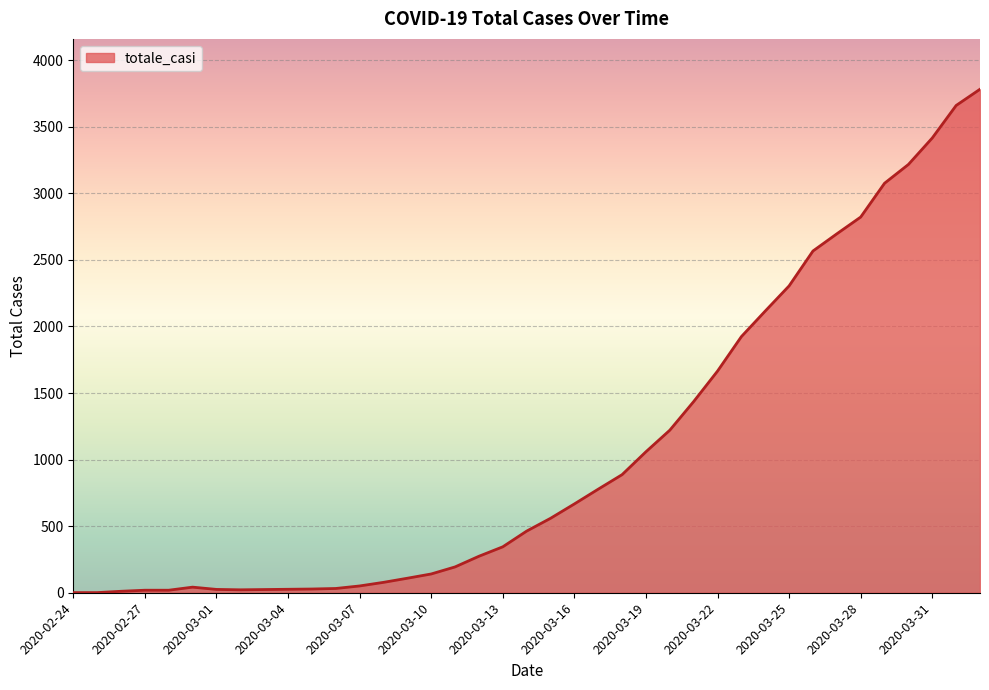

What is the maximum value shown in the chart?

3782